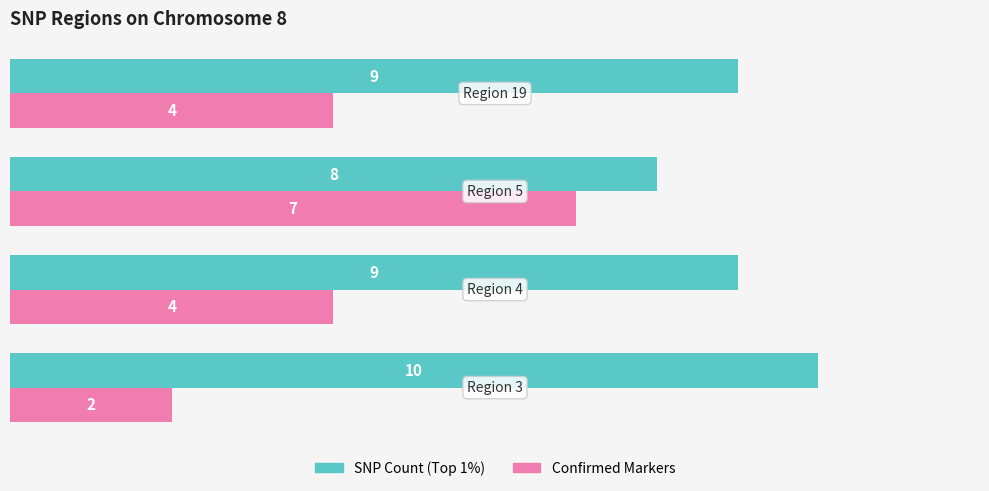

What is the difference between the maximum and minimum values in the Confirmed Markers series?

5